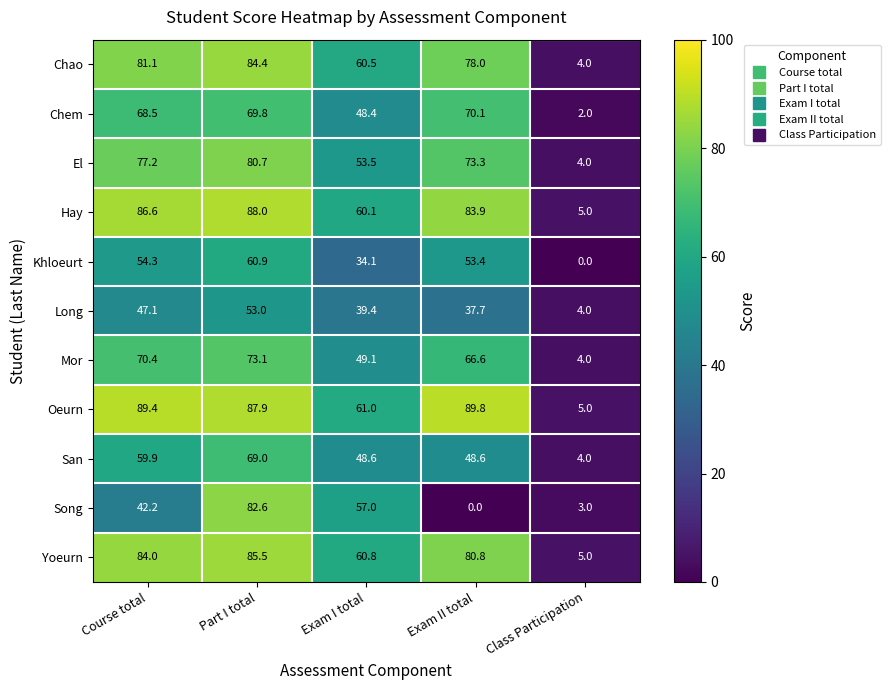

True or false: Chem has a value of 3.1 at Class Participation.

False